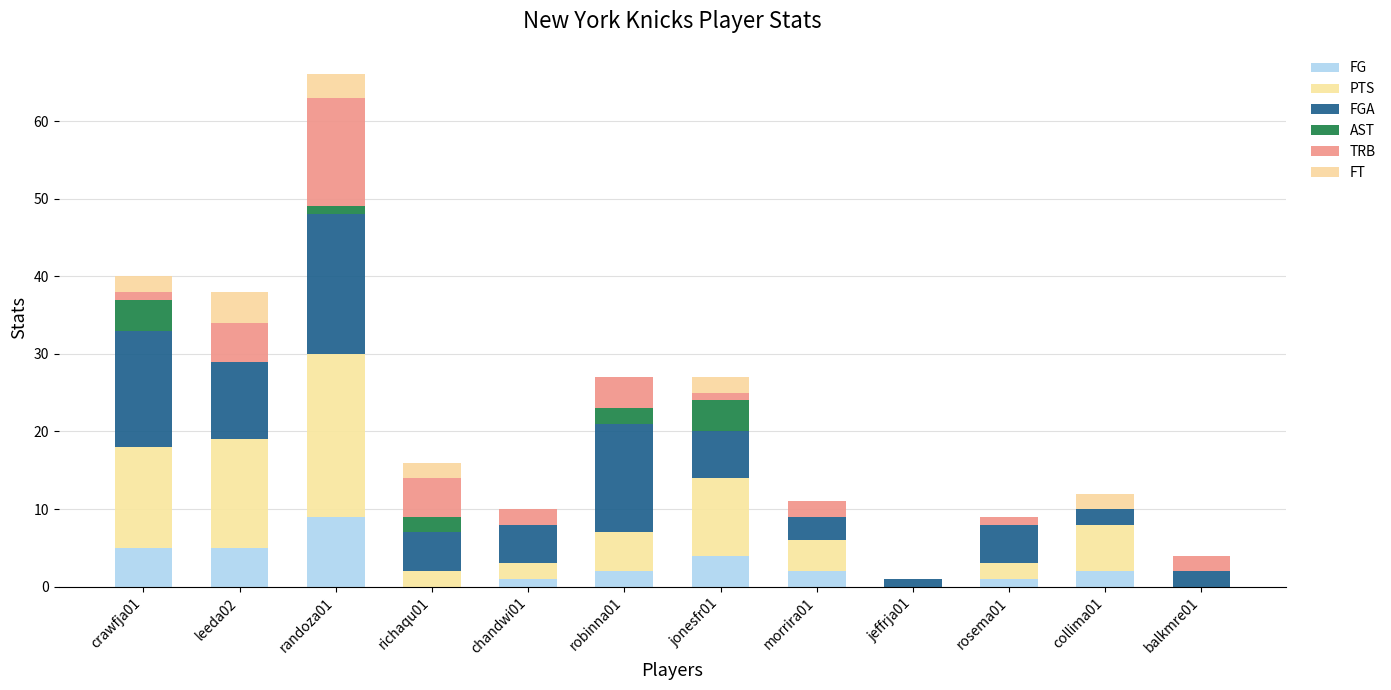

At which category is the sum across all series the highest?

randoza01